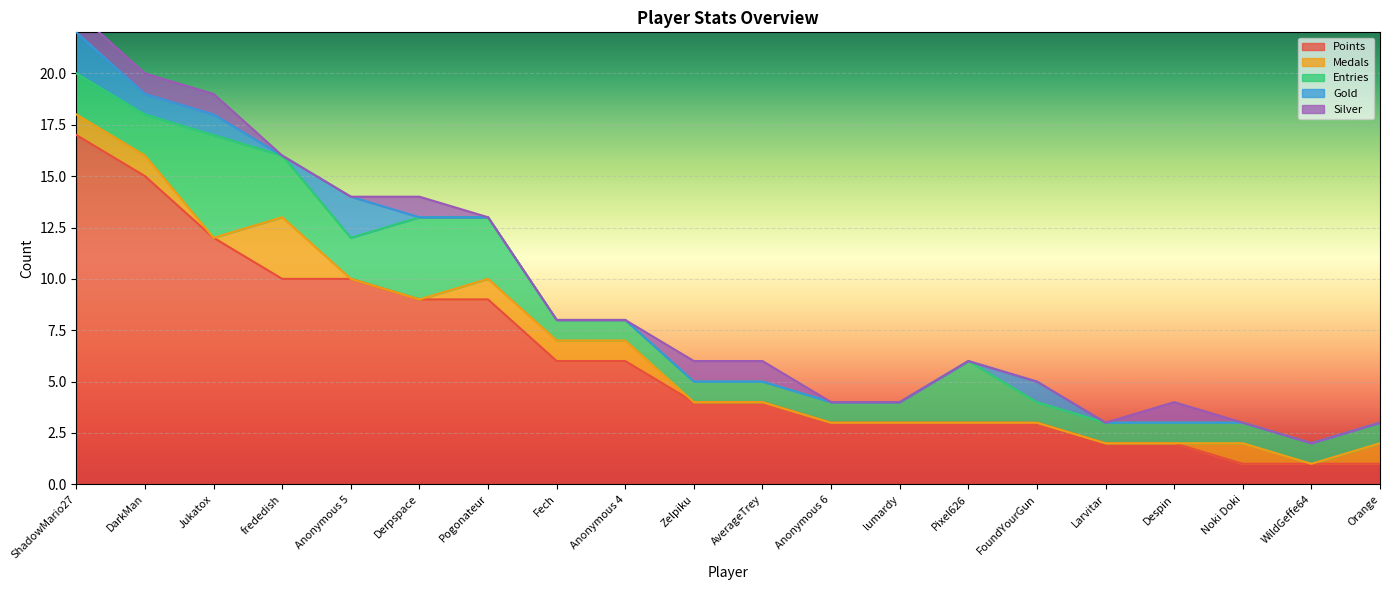

At which category does Silver reach its first local peak?

Derpspace